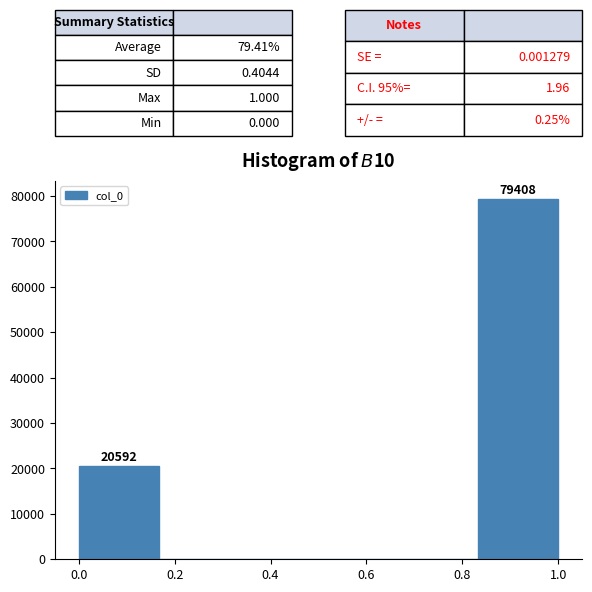

Which range on the x-axis has the tallest bar?

0.84 to 1.00